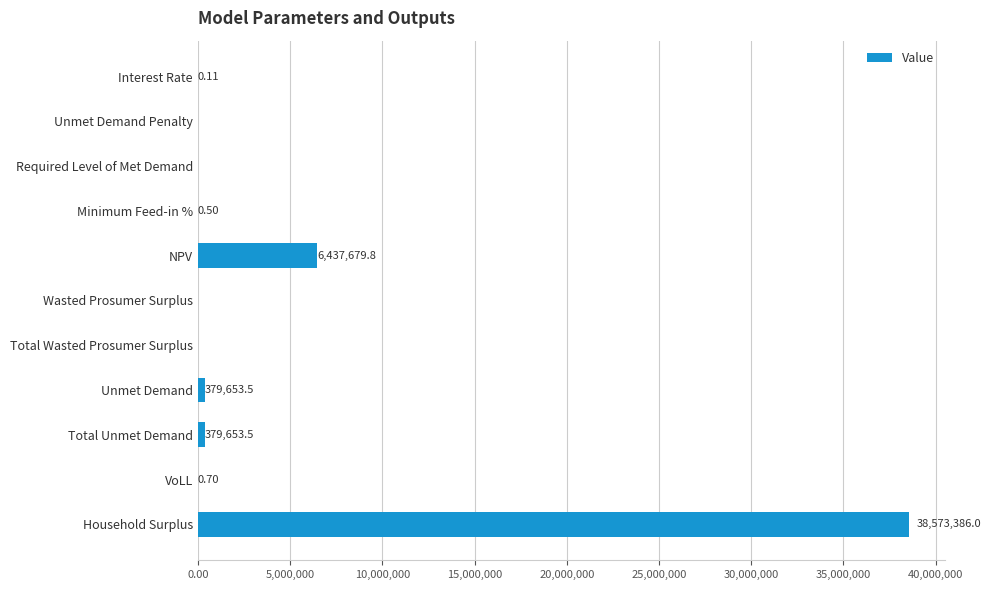

At which label is the value closest to 19286693?

NPV